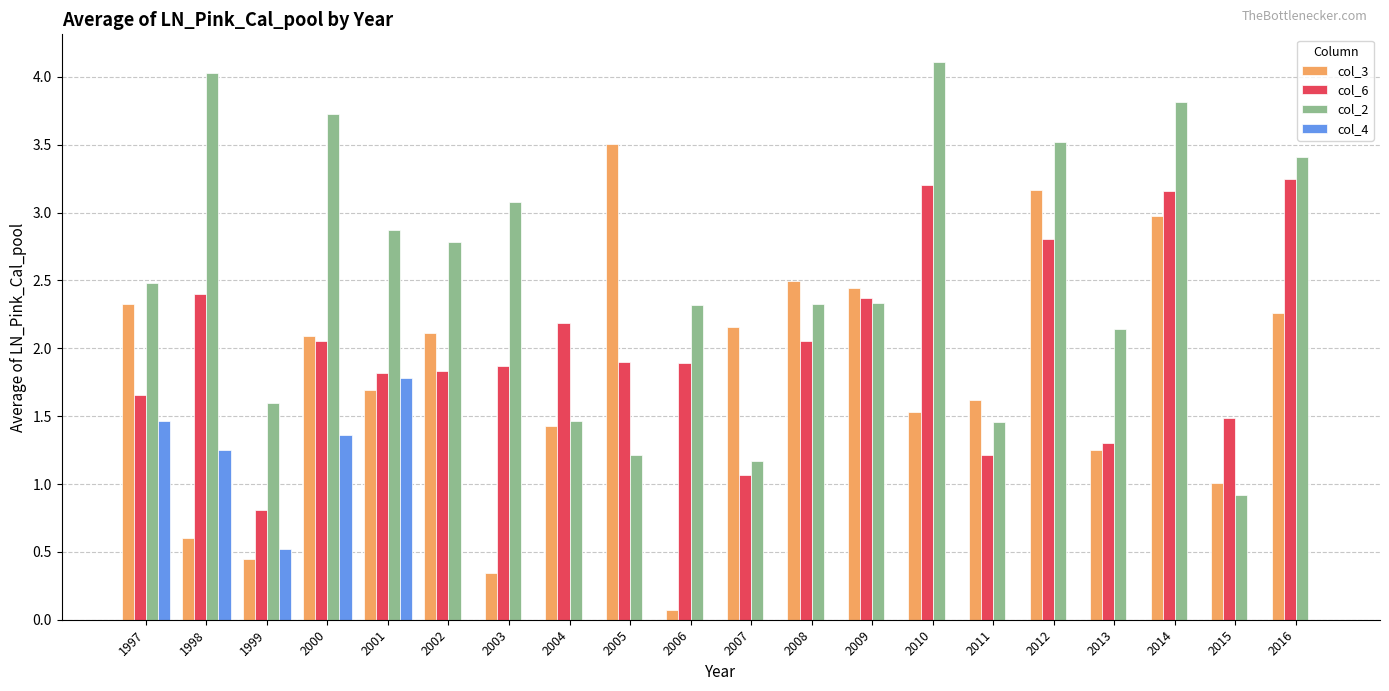

What is the sum of the col_6 values at 2014 and 1998?

5.6